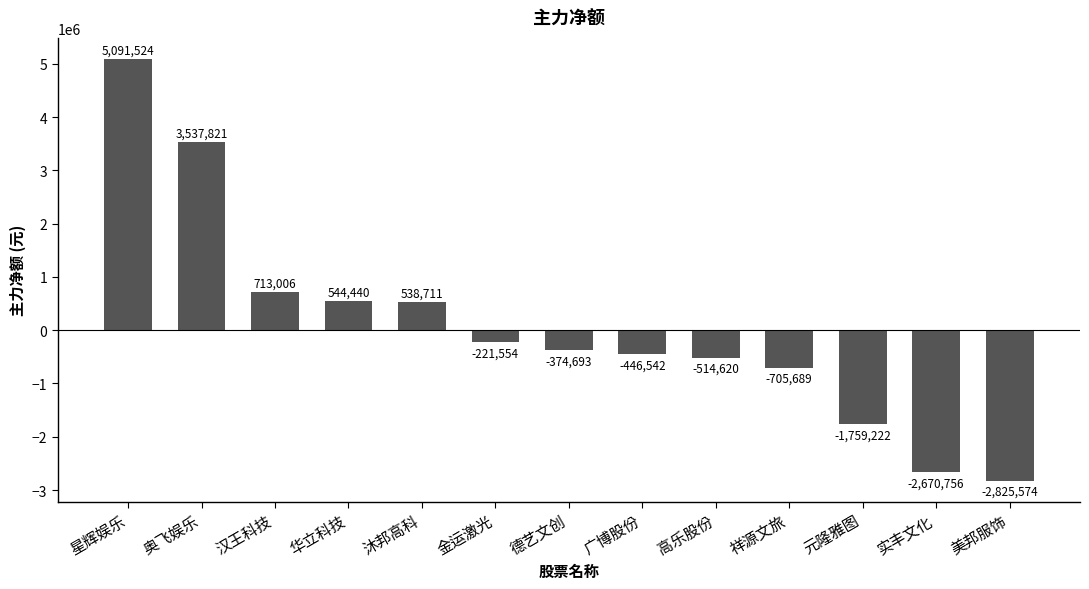

How many series are shown in this chart?

1